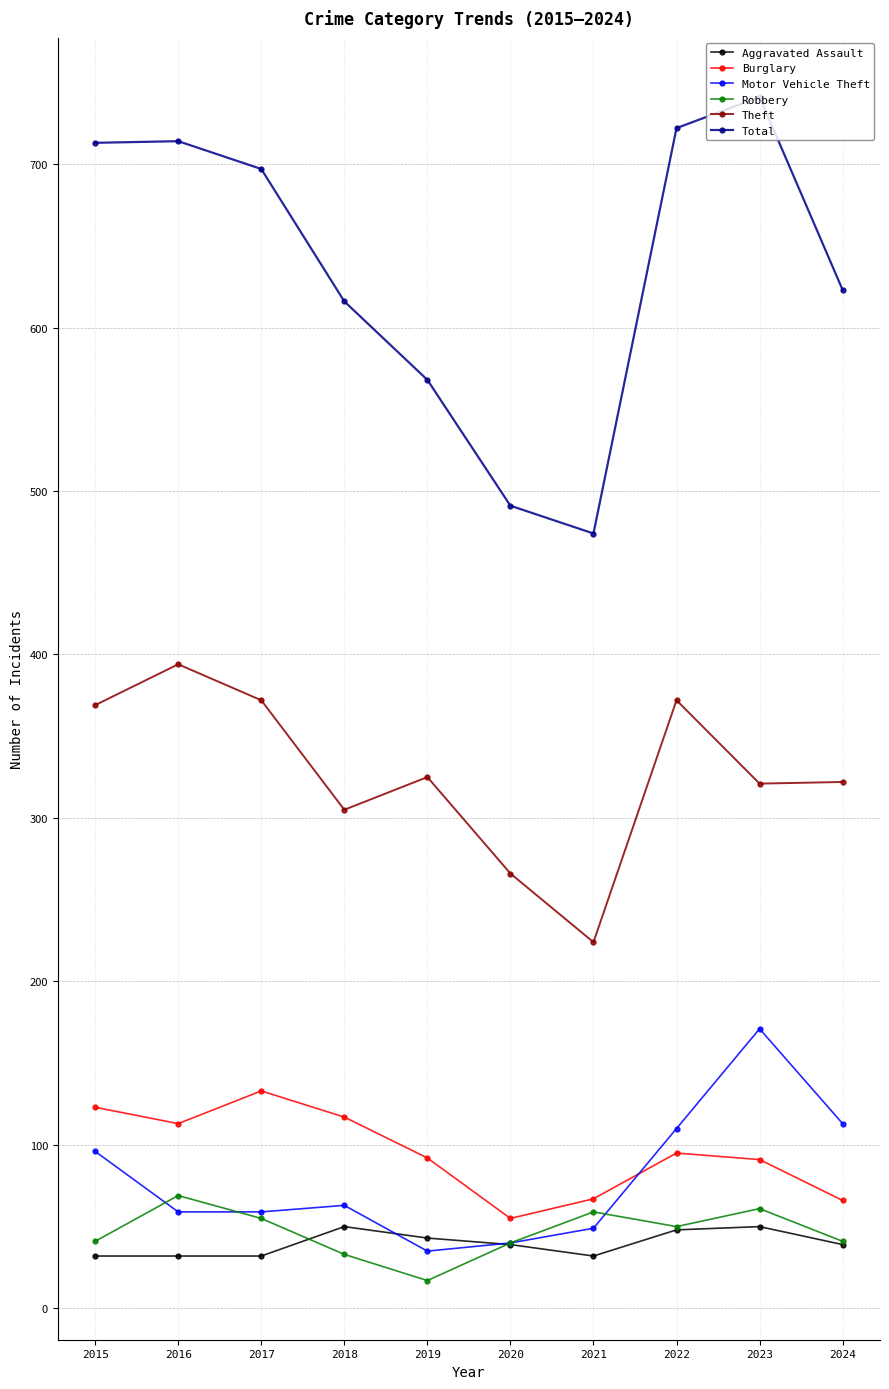

The Theft series shows 455 at 2018. True or false?

False